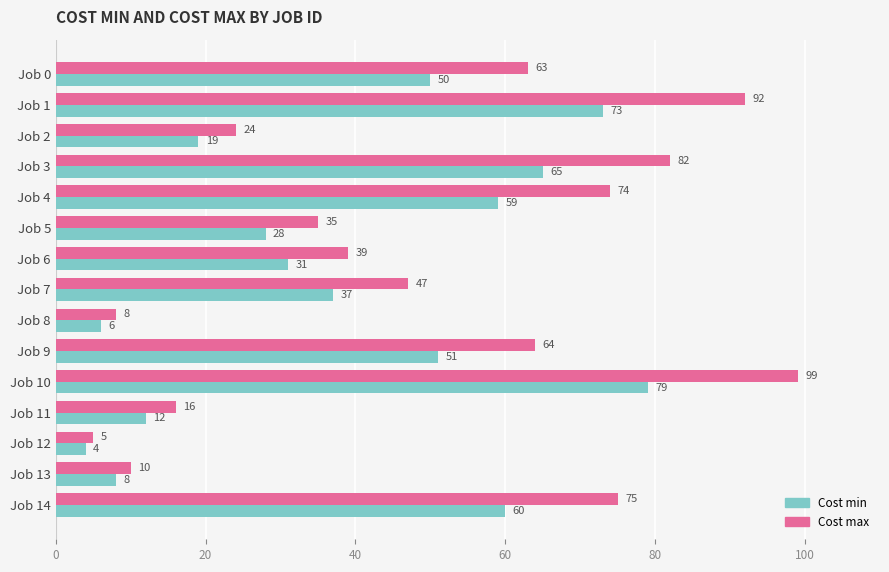

Where is Cost max nearest to the value 52?

Job 7